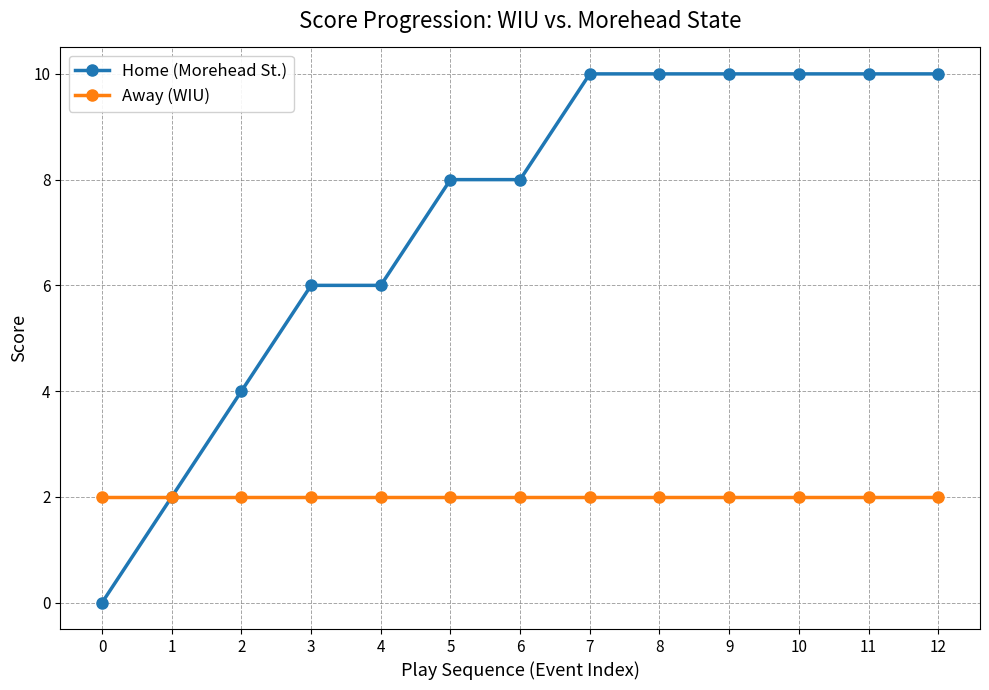

What are all the series names shown in the legend?

Home (Morehead St.), Away (WIU)